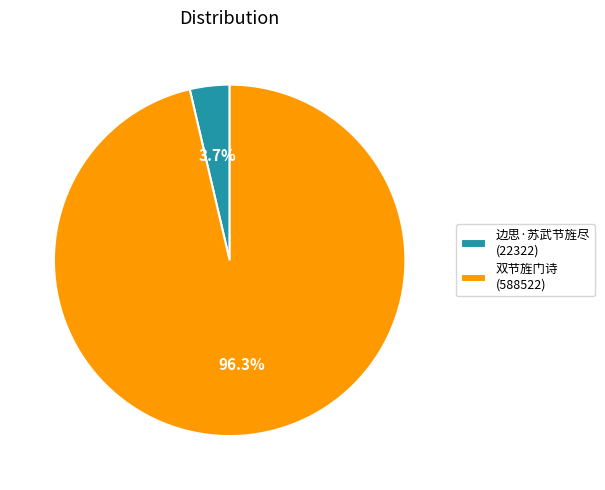

Which has a higher value, 双节旌门诗 or 边思·苏武节旌尽?

双节旌门诗